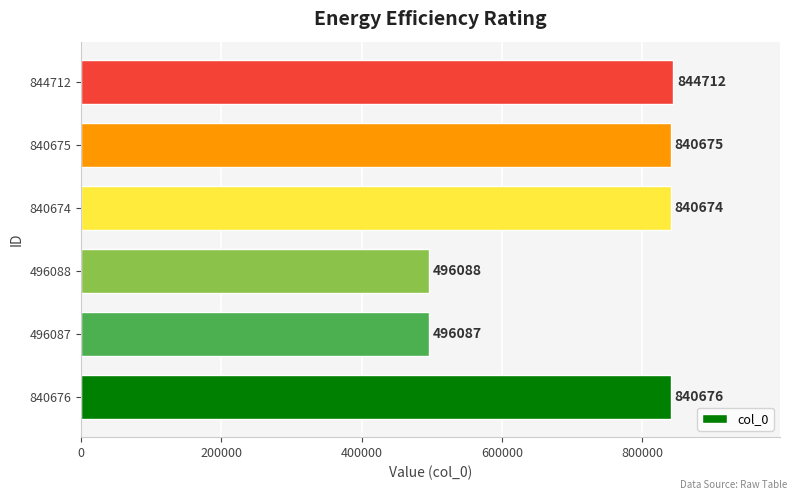

How many categories are shown in the chart?

6